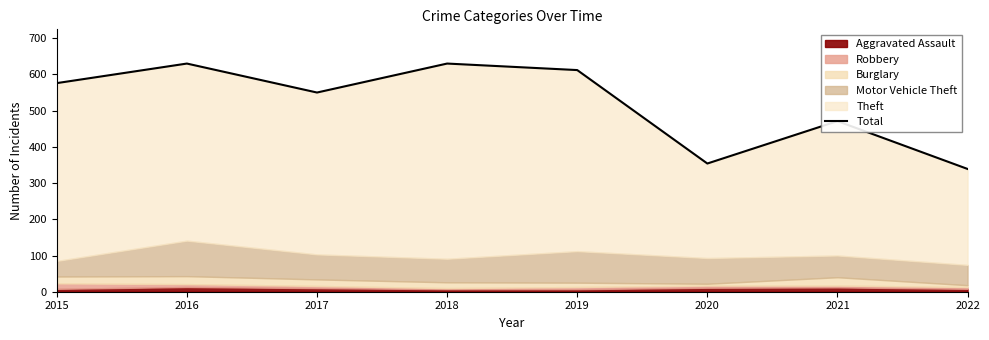

How many data points does each series have?

8